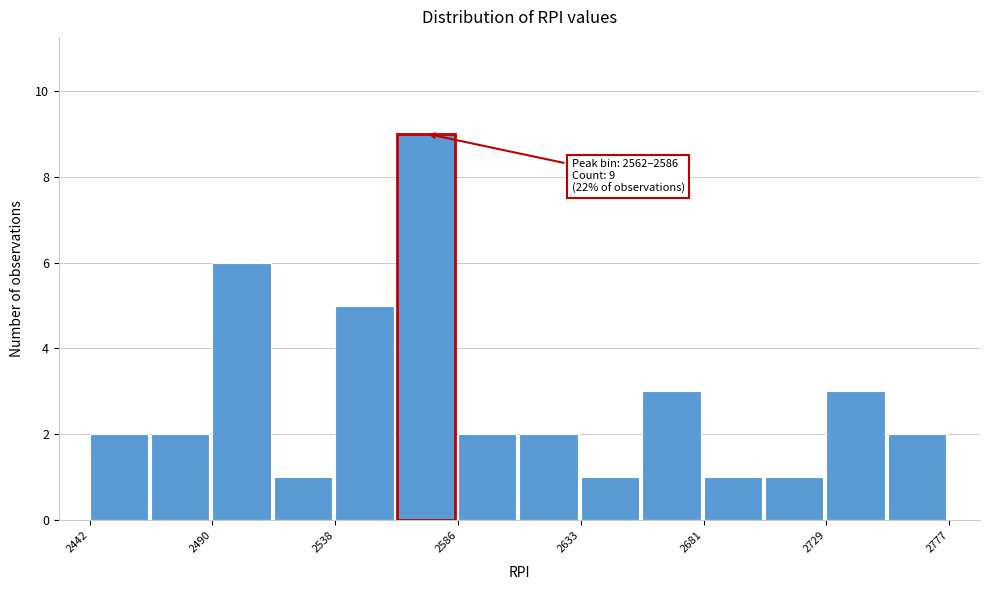

Which range on the x-axis has the tallest bar?

2560 to 2585